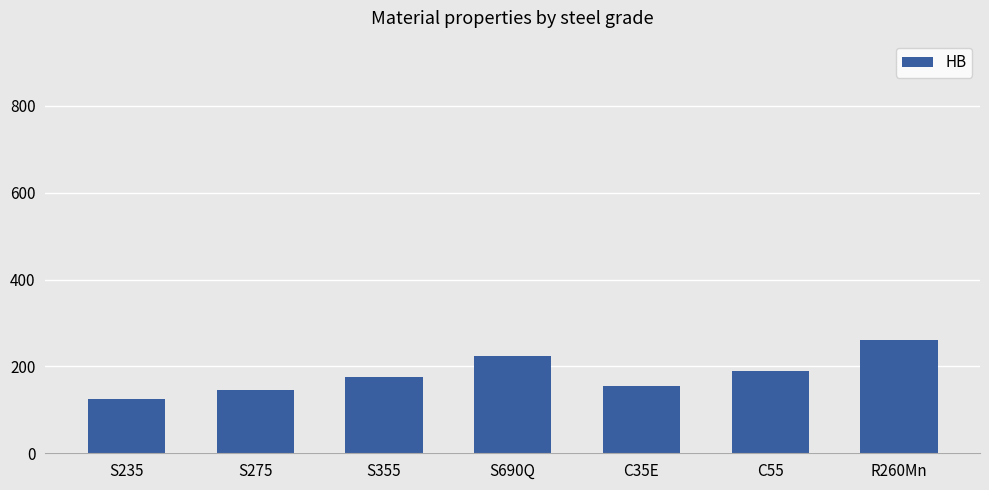

Reading right to left, transcribe all the data shown in this chart.

R260Mn=260	C55=190	C35E=155	S690Q=225	S355=175	S275=145	S235=125